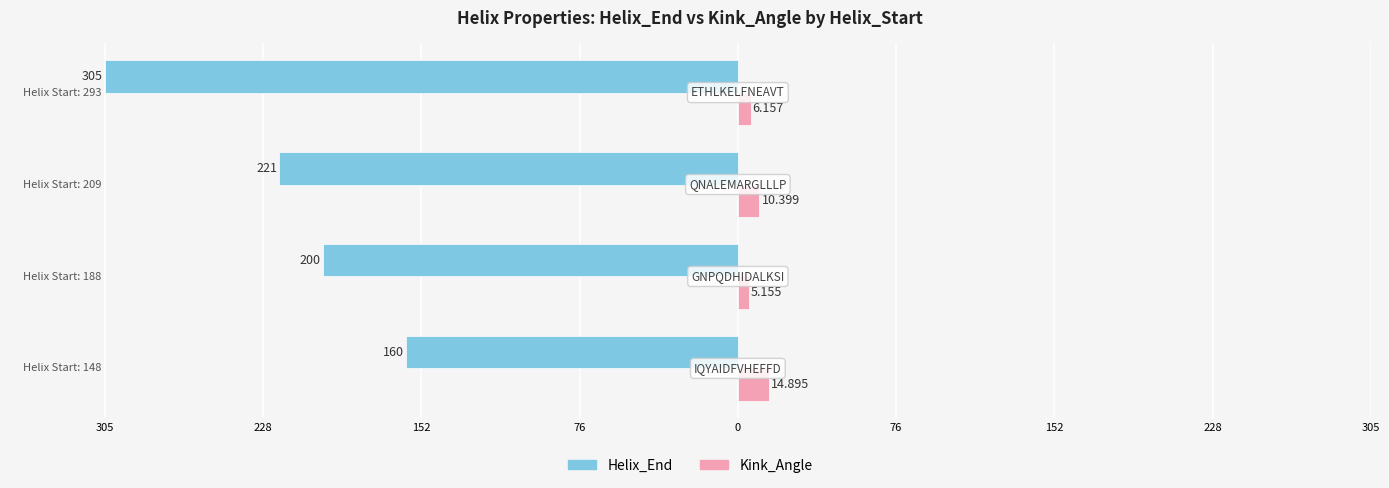

What are all the series names shown in the legend?

Helix_End, Kink_Angle